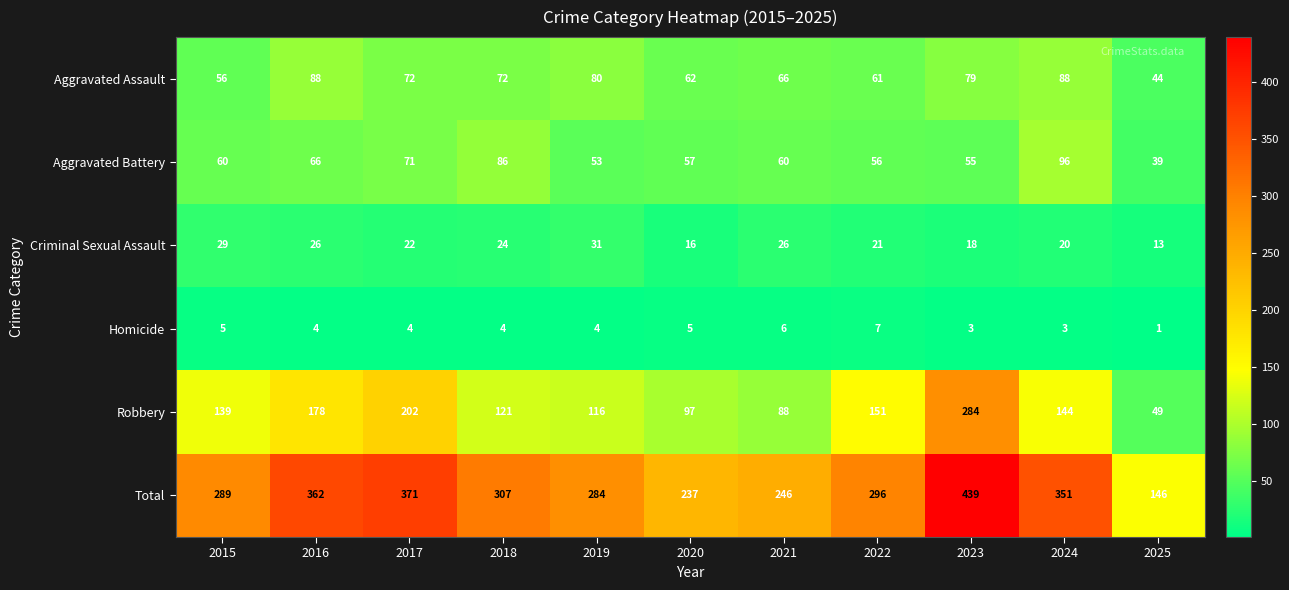

What is the sum of the Robbery values at 2022 and 2023?

435